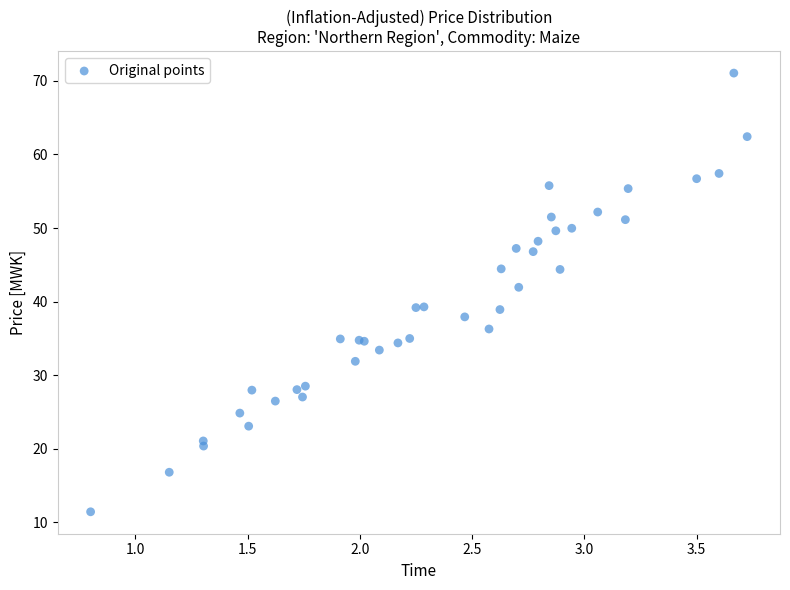

What Y value in the scatter plot is closest to 41?

41.9